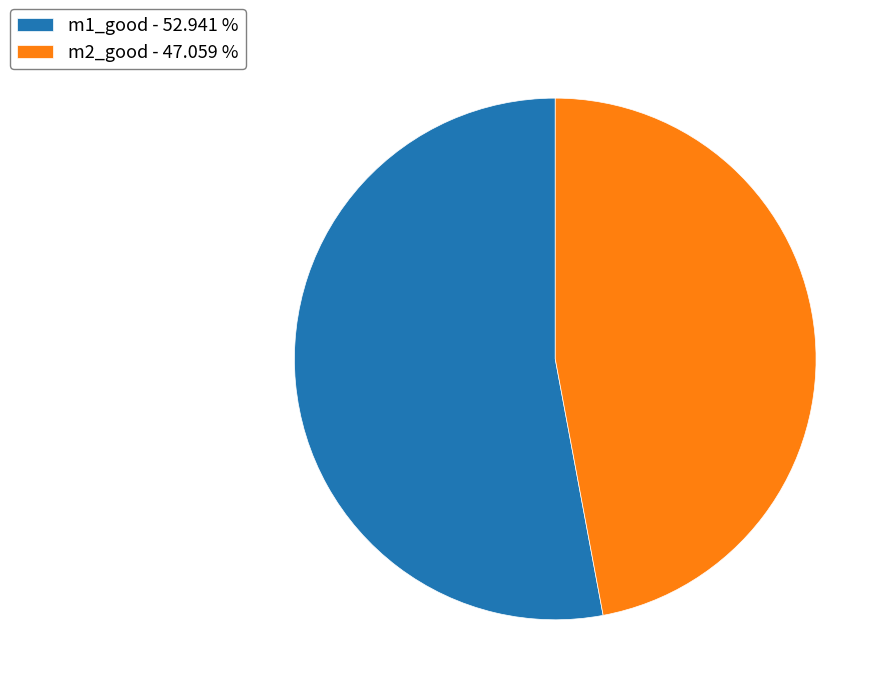

The m2_good slice represents 47% of the pie. True or false?

True